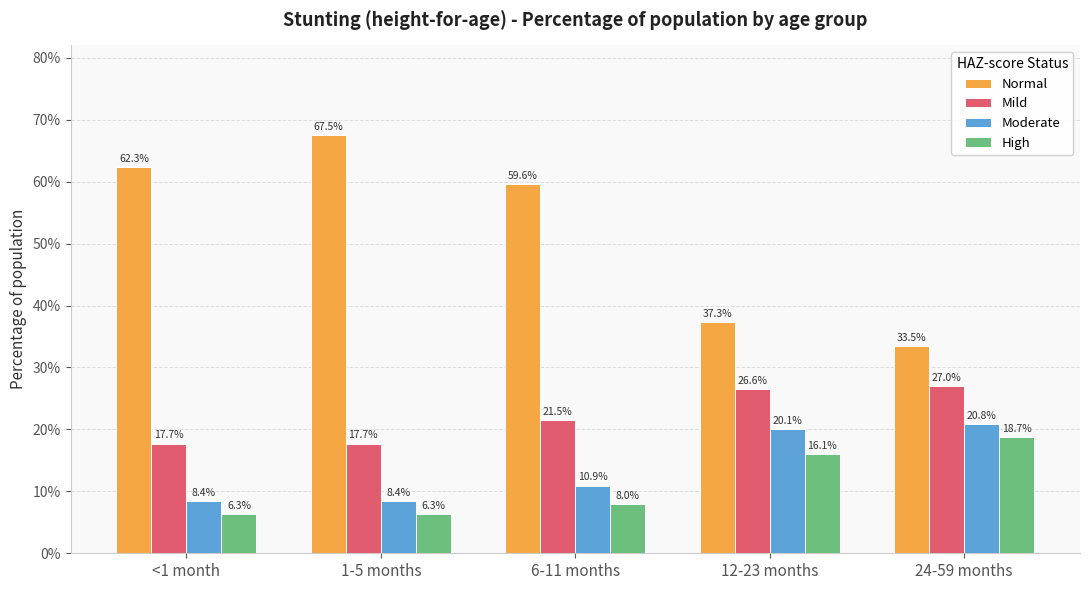

Which series has the largest total across all categories?

Normal